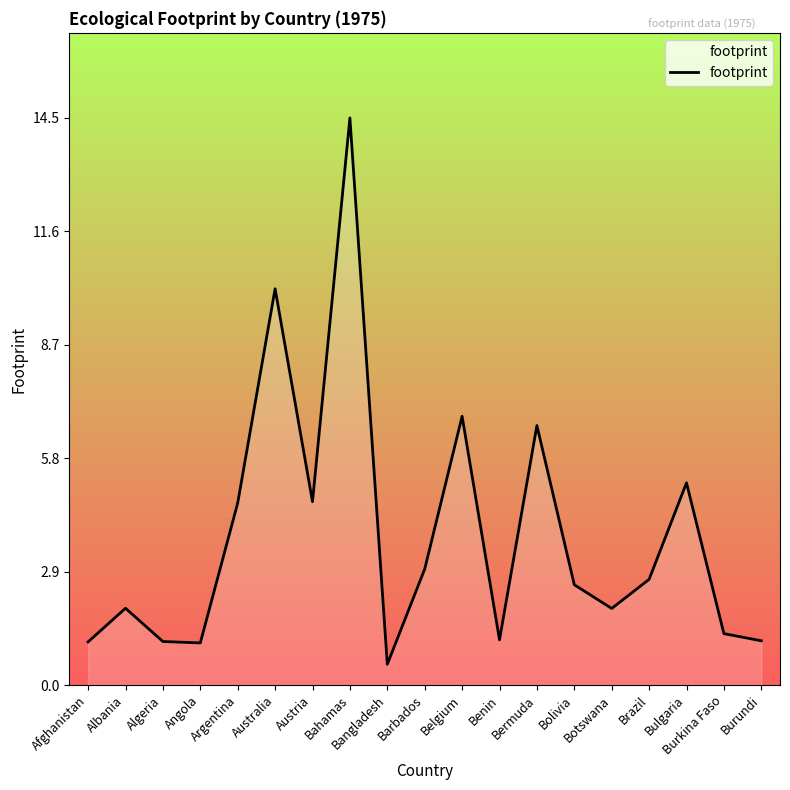

Does the chart display data point markers on the line(s)?

No